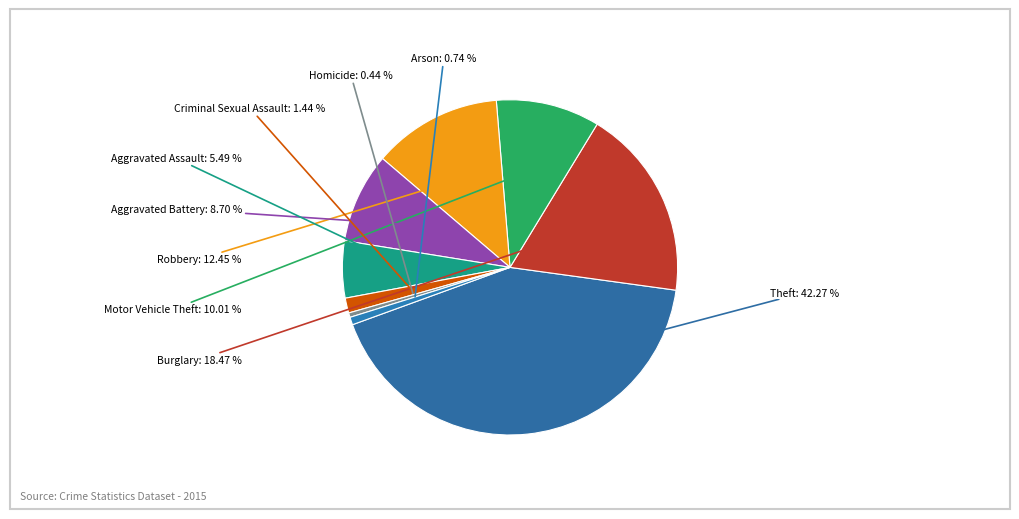

Which slice is the smallest?

Homicide